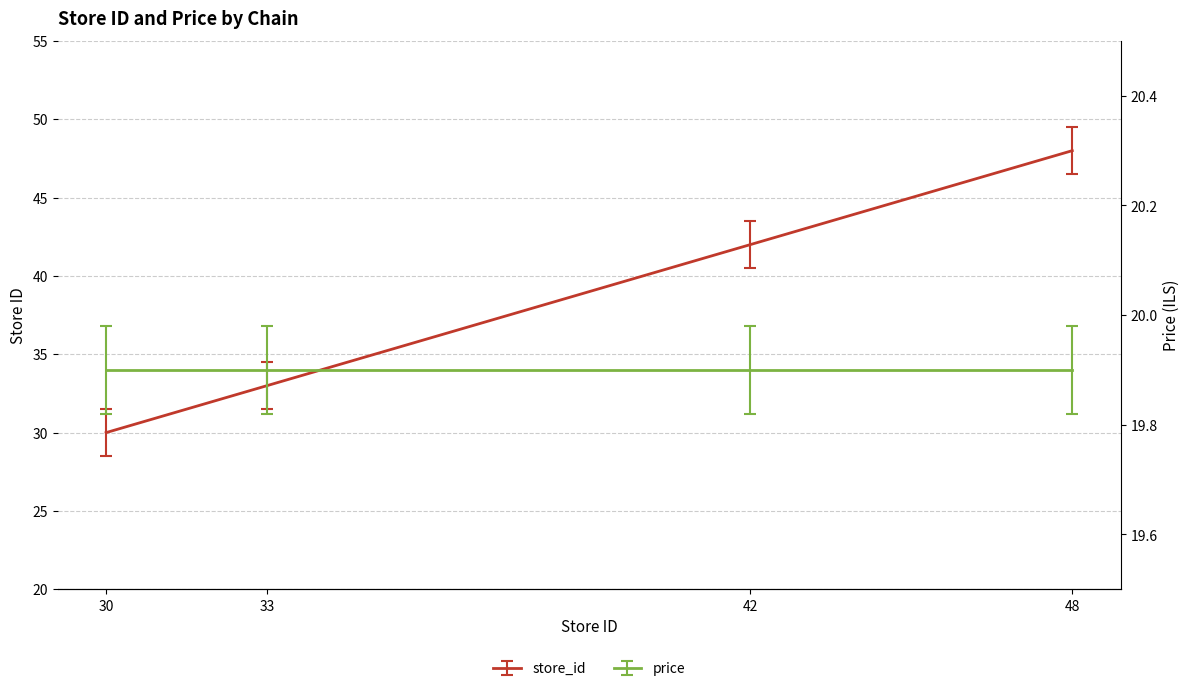

What is the smallest value displayed?

30